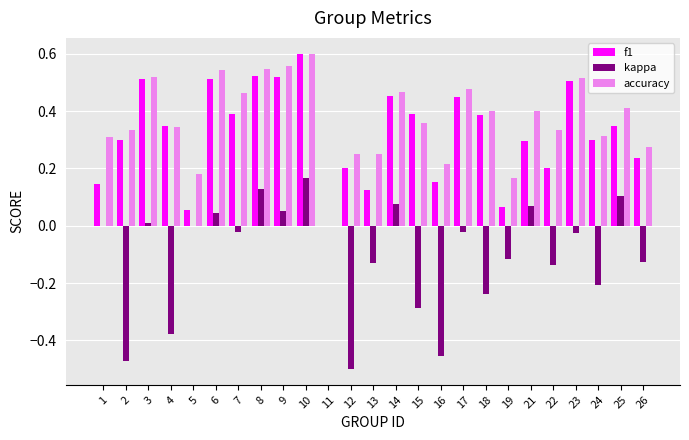

True or false: f1 has a value of 0.5 at 25.

False